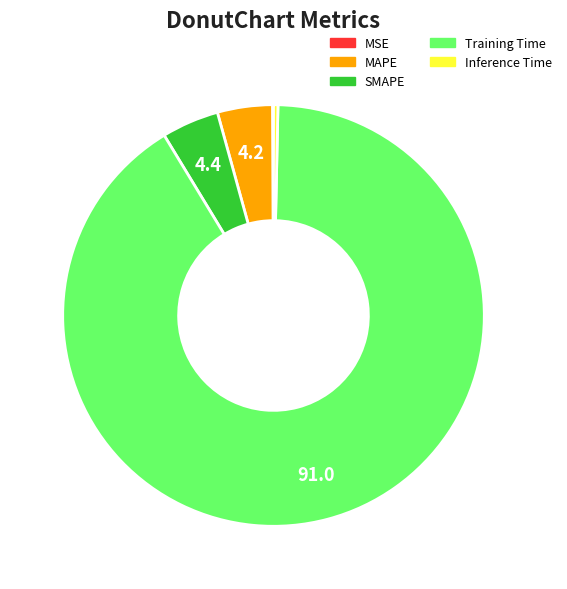

Is the sum of Inference Time and MAPE greater than half?

No